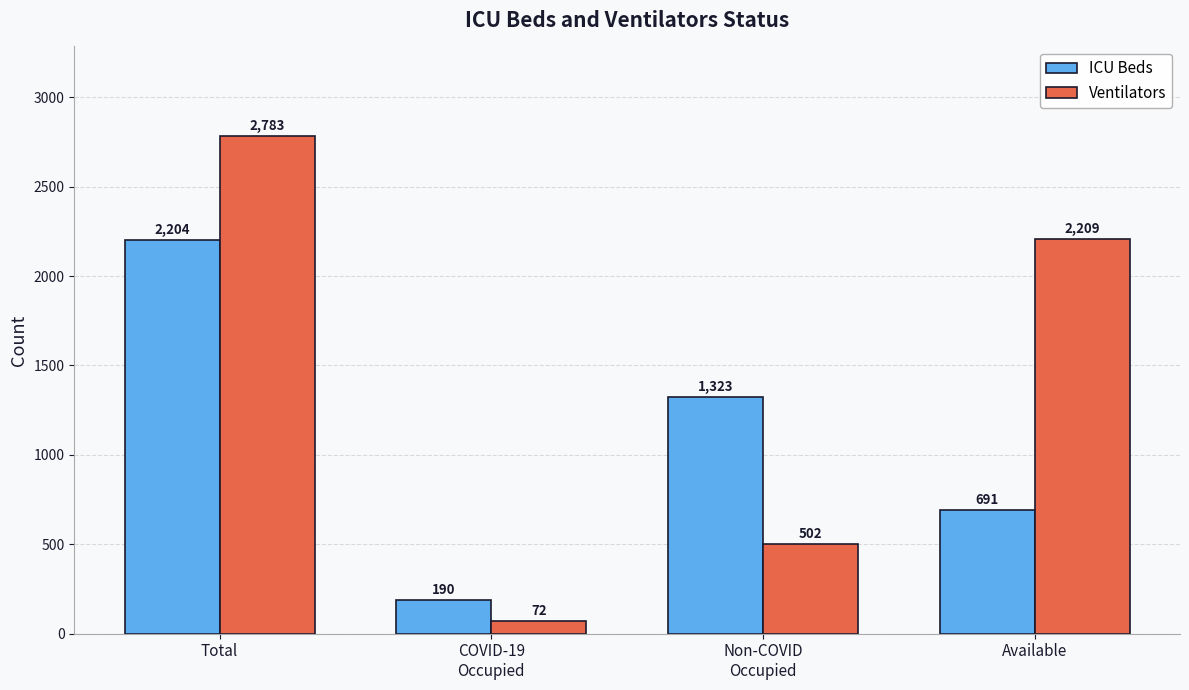

What is the sum of the Ventilators values at Available and COVID-19
Occupied?

2281